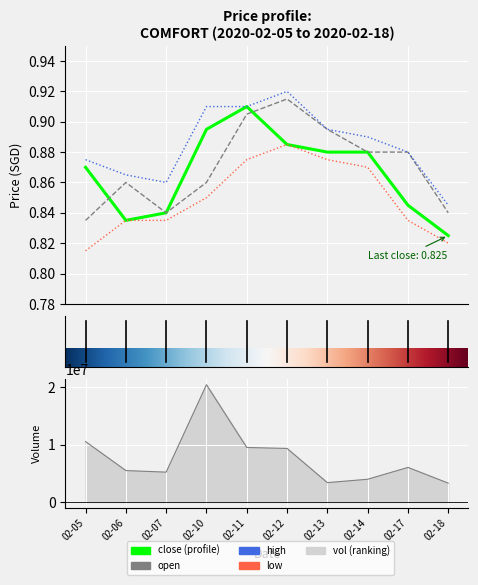

How many interior local peaks does the high series have?

1